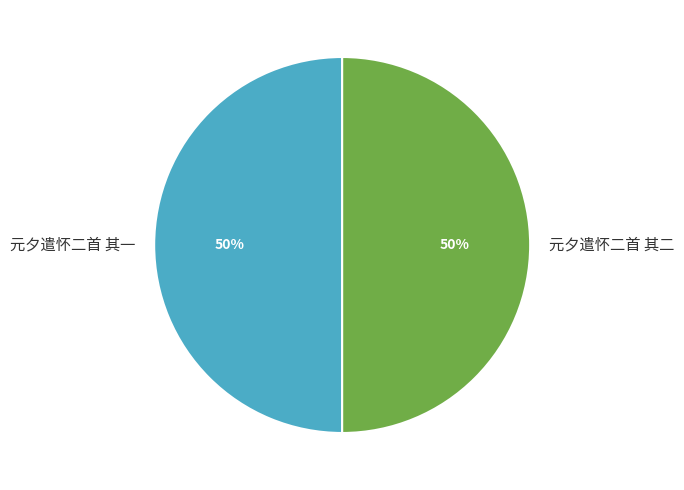

True or false: 元夕遣怀二首 其二 accounts for 50% of the total.

True